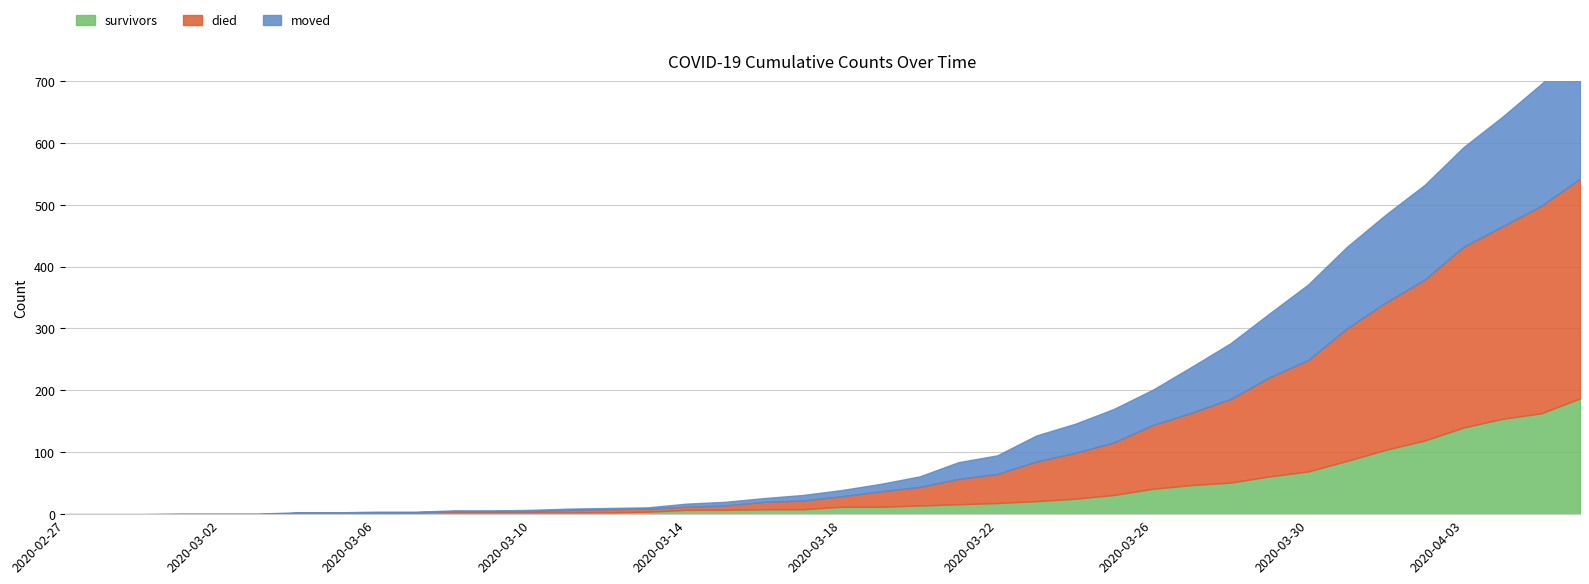

At which label does moved reach its minimum?

2020-02-27